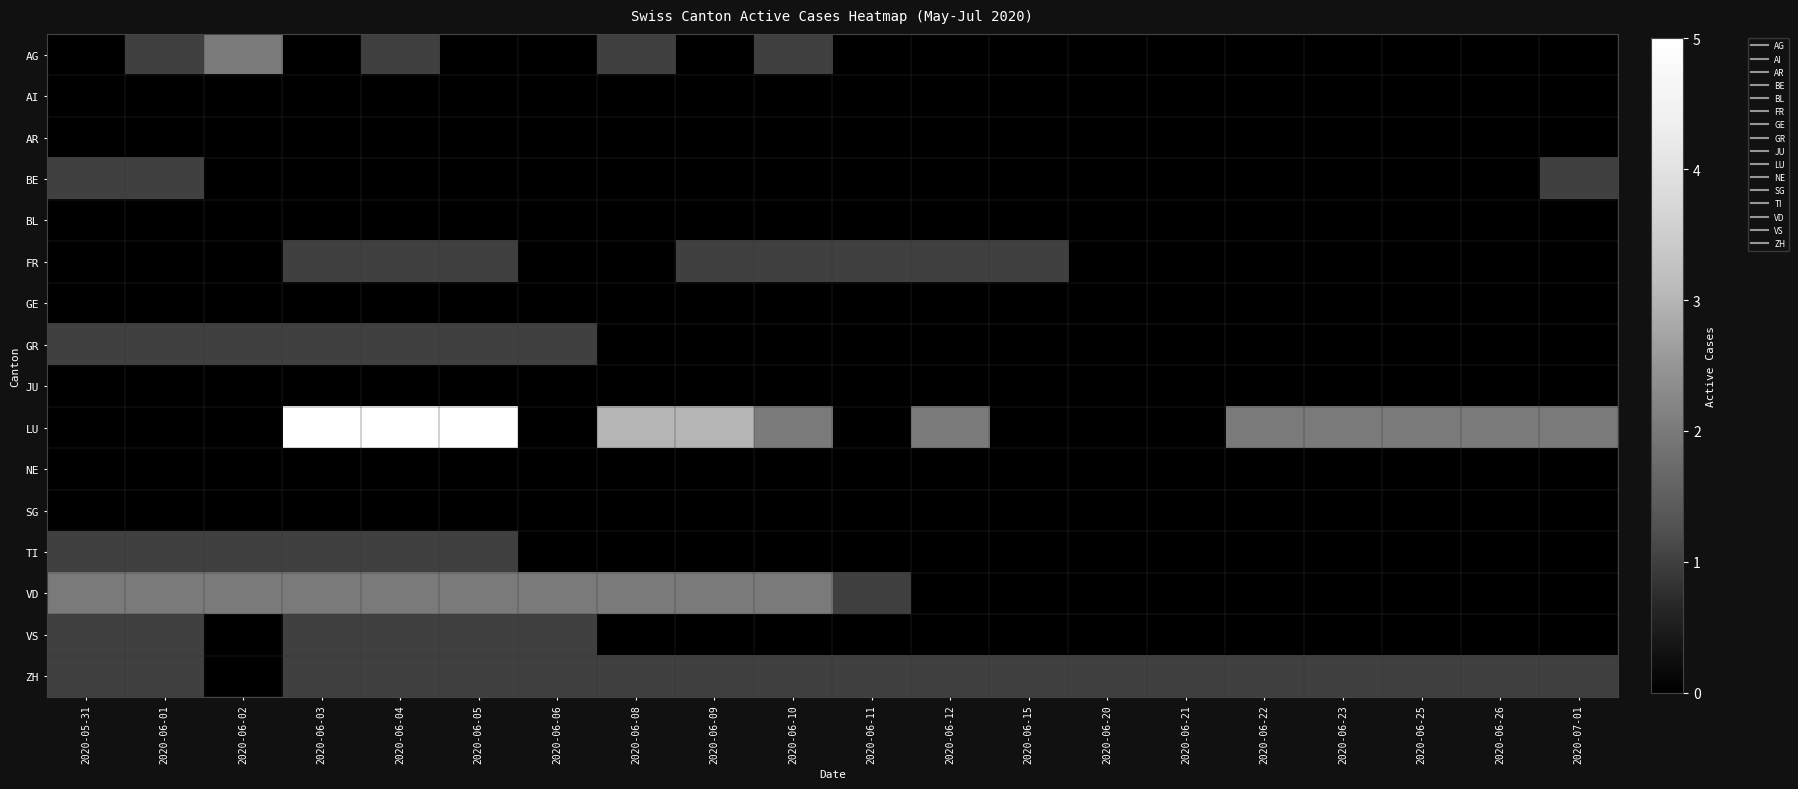

Rank the series by their maximum value, from lowest to highest.

AI, AR, BL, GE, JU, NE, SG, BE, FR, GR, TI, VS, ZH, AG, VD, LU